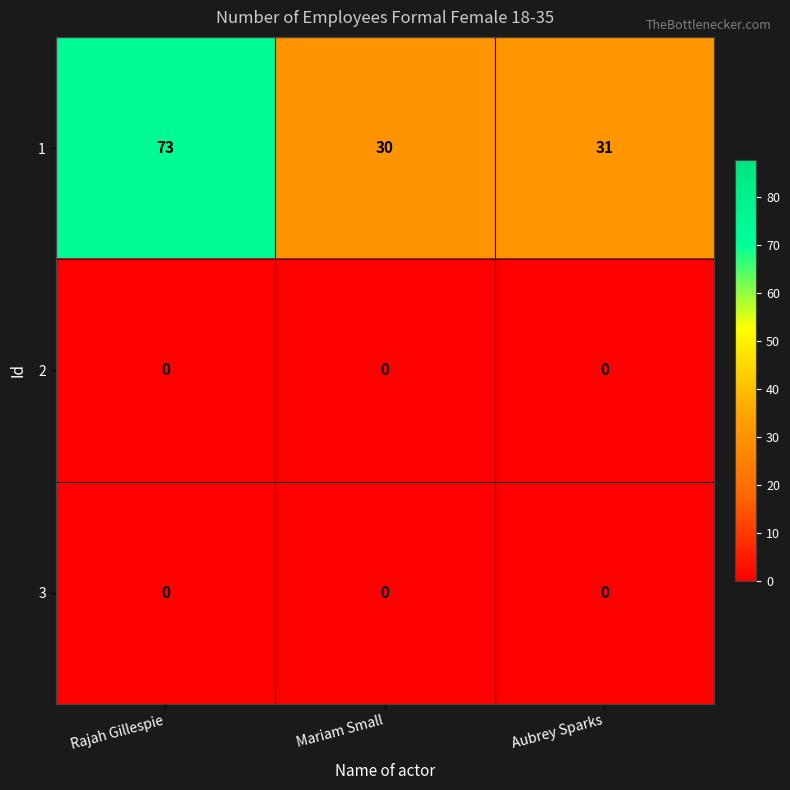

Is the value of 1 at Mariam Small greater than the value of 3 at Mariam Small?

Yes